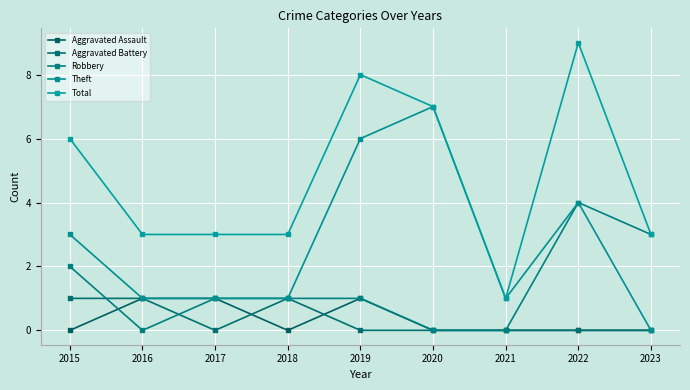

How many lines are shown in the chart?

5